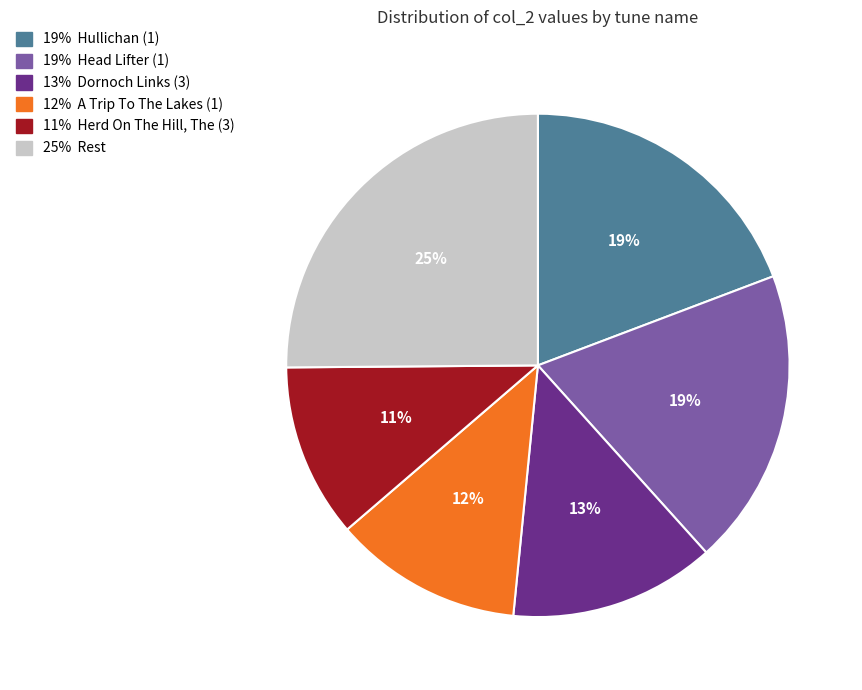

To the nearest percent, what is the average slice percentage?

17%